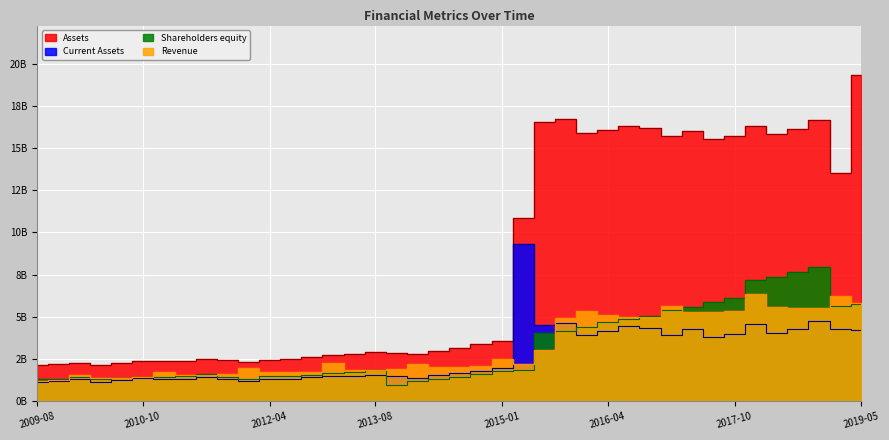

At which category is the sum across all series the highest?

2019-05